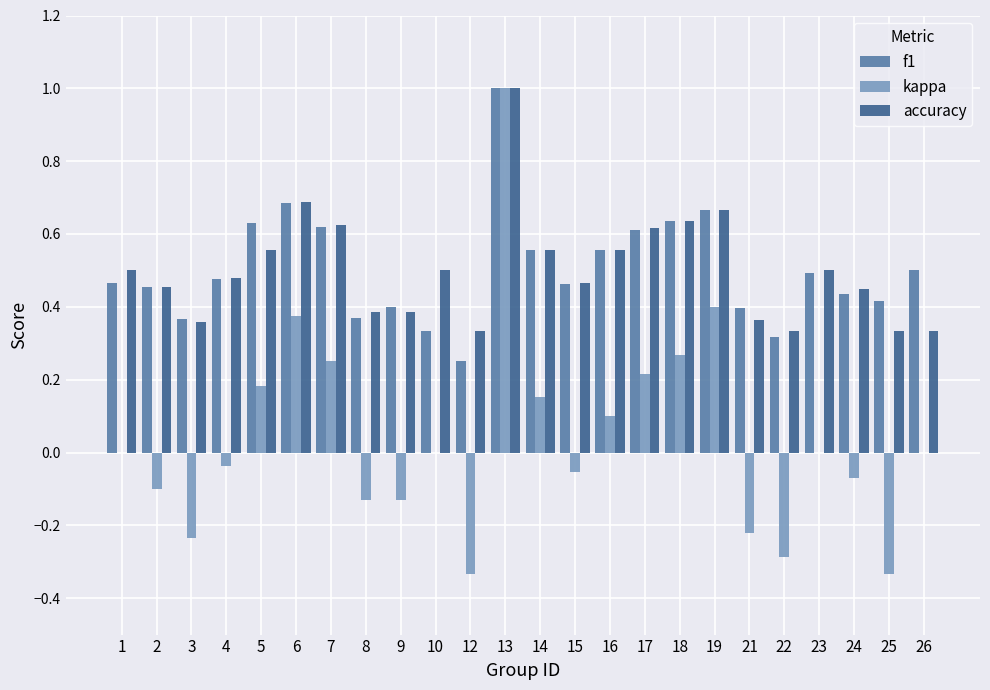

The accuracy series shows 0.3 at 15. True or false?

False